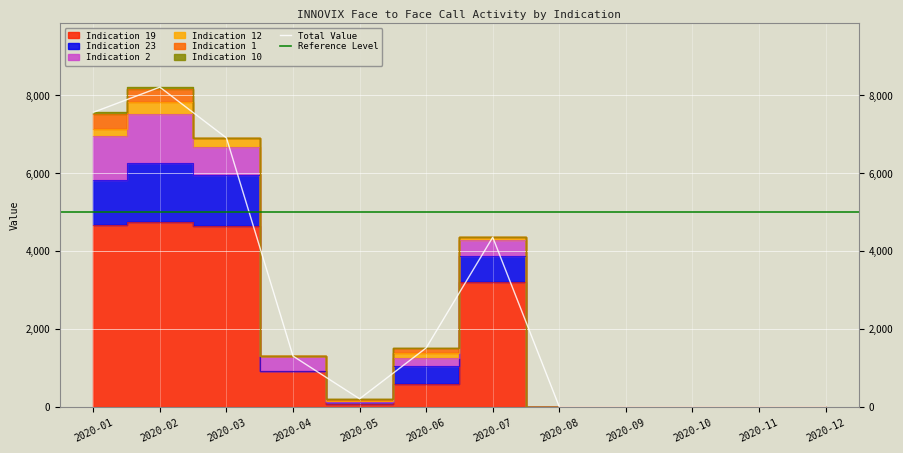

Reading left to right, list all the values displayed in this chart.

Indication 1: 394.0	333.0	0.0	0.0	49.0	135.0	0.0	0.0	0.0	0.0	0.0	0.0
Indication 2: 1115.5	1278.0	721.0	387.0	0.0	210.0	431.0	0.0	0.0	0.0	0.0	0.0
Indication 10: 40.5	45.0	0.0	0.0	0.0	0.0	0.0	0.0	0.0	0.0	0.0	0.0
Indication 12: 179.0	298.5	239.0	0.0	29.5	126.0	59.0	0.0	0.0	0.0	0.0	0.0
Indication 19: 4673.5	4757.5	4653.0	916.0	78.5	589.5	3211.0	0.0	0.0	0.0	0.0	0.0
Indication 23: 1159.0	1495.5	1291.0	0.0	49.0	452.0	653.0	0.0	0.0	0.0	0.0	0.0